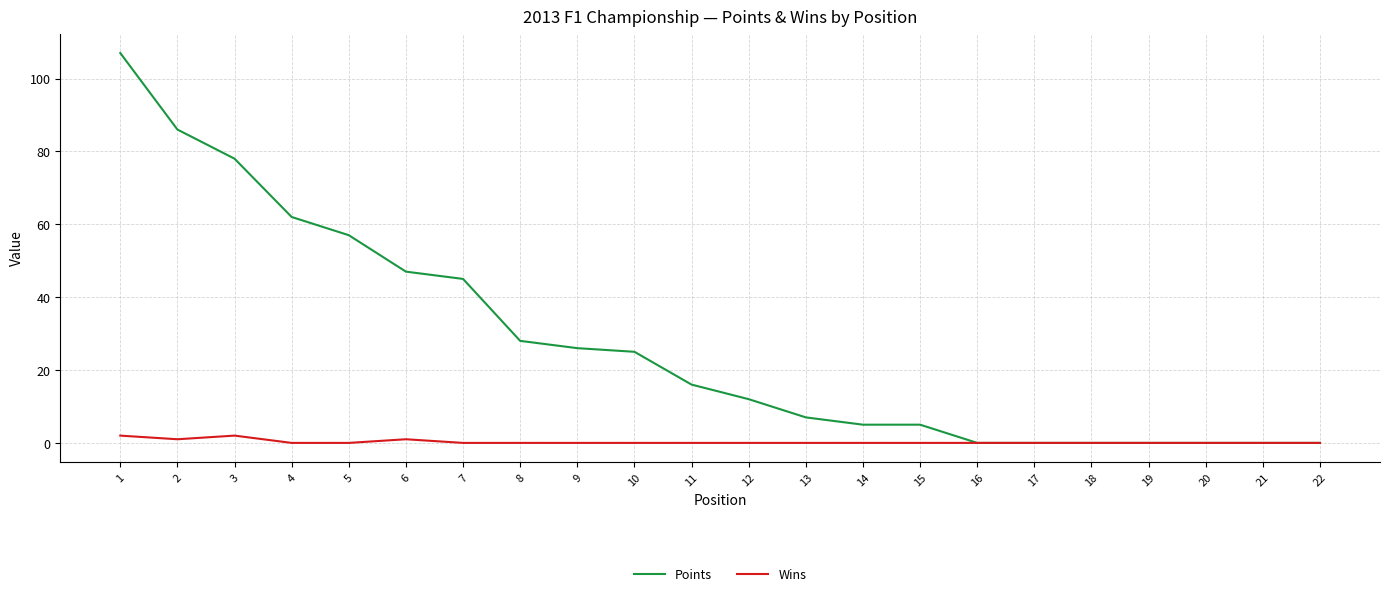

Reading left to right, what are all the values shown in this chart?

Points: 1=107	2=86	3=78	4=62	5=57	6=47	7=45	8=28	9=26	10=25	11=16	12=12	13=7	14=5	15=5	16=0	17=0	18=0	19=0	20=0	21=0	22=0
Wins: 1=2	2=1	3=2	4=0	5=0	6=1	7=0	8=0	9=0	10=0	11=0	12=0	13=0	14=0	15=0	16=0	17=0	18=0	19=0	20=0	21=0	22=0